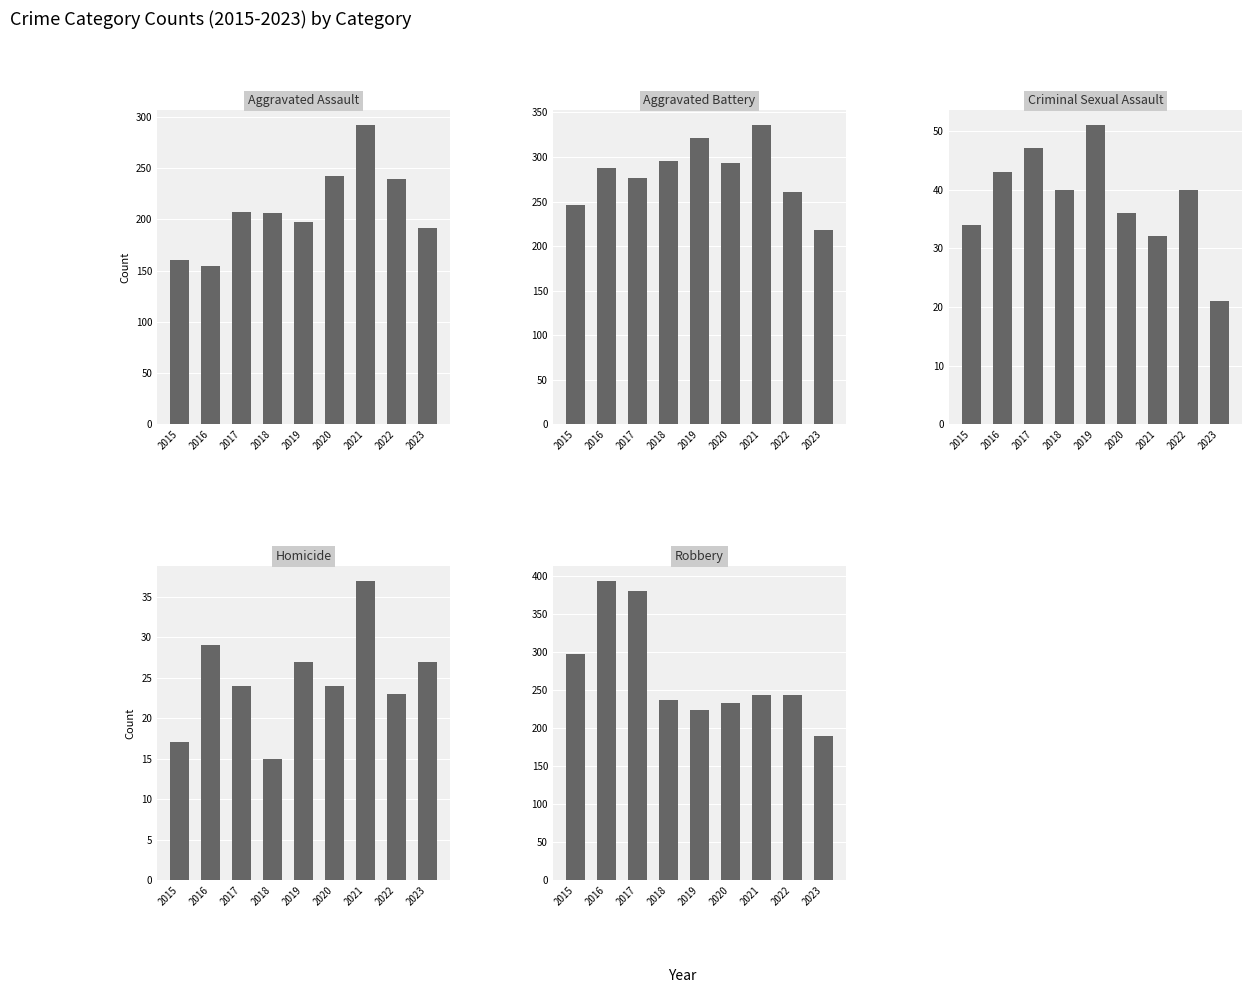

What is the value of the Aggravated Assault bar at the 1st from the left?

160